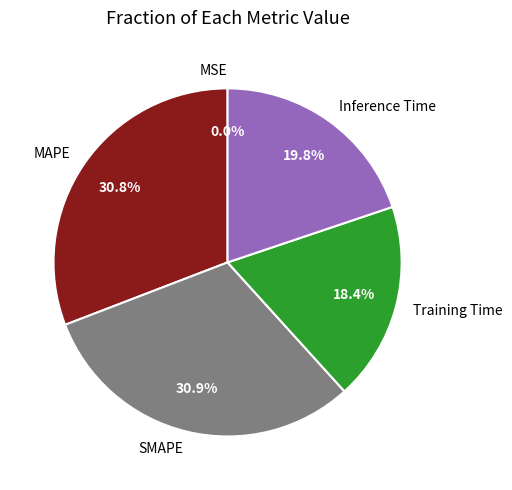

To the nearest percent, what is the difference between the largest and smallest slice percentages?

31%